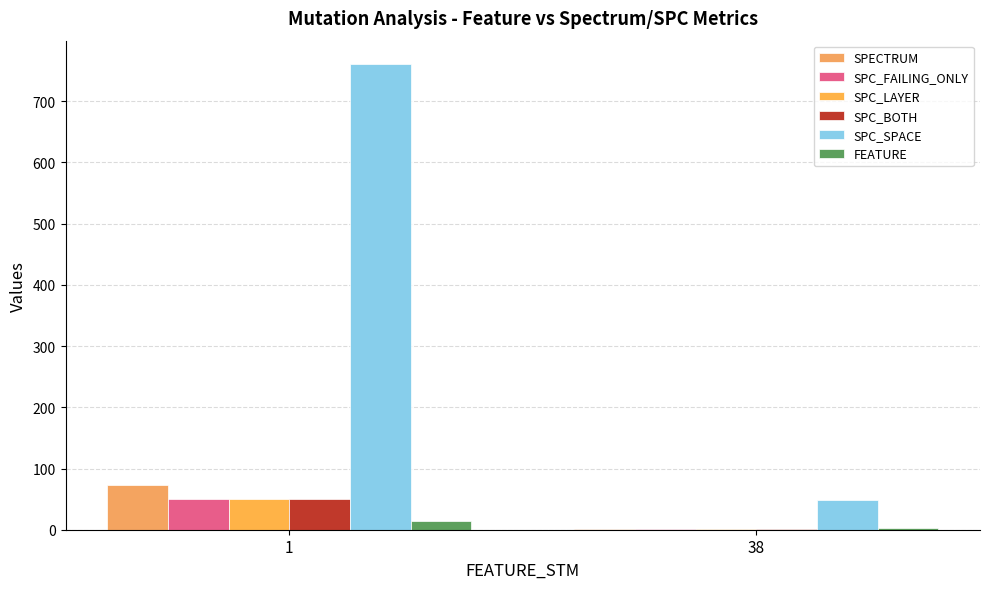

At which category does the chart reach its minimum across all series?

38